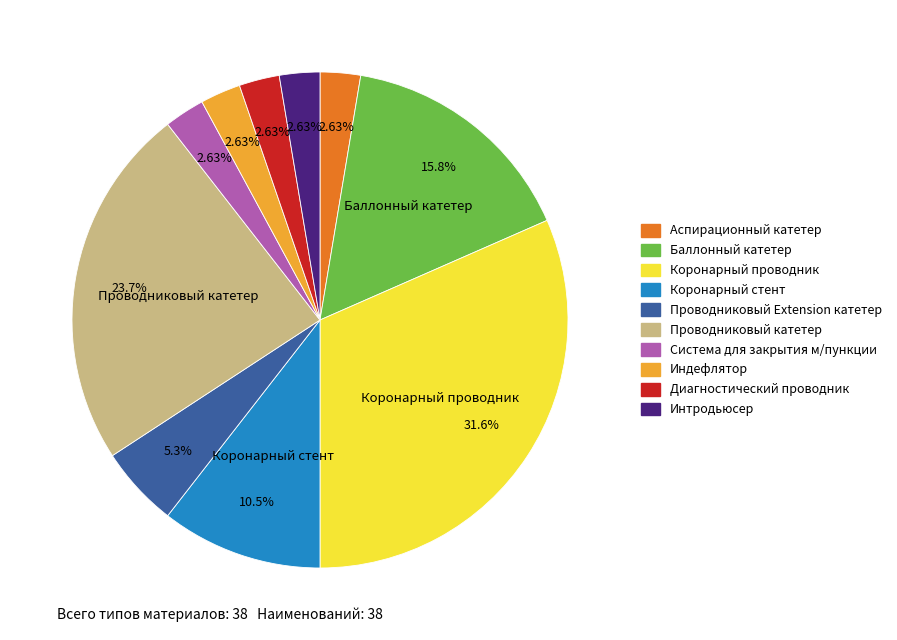

Is Индефлятор the majority of the pie?

No